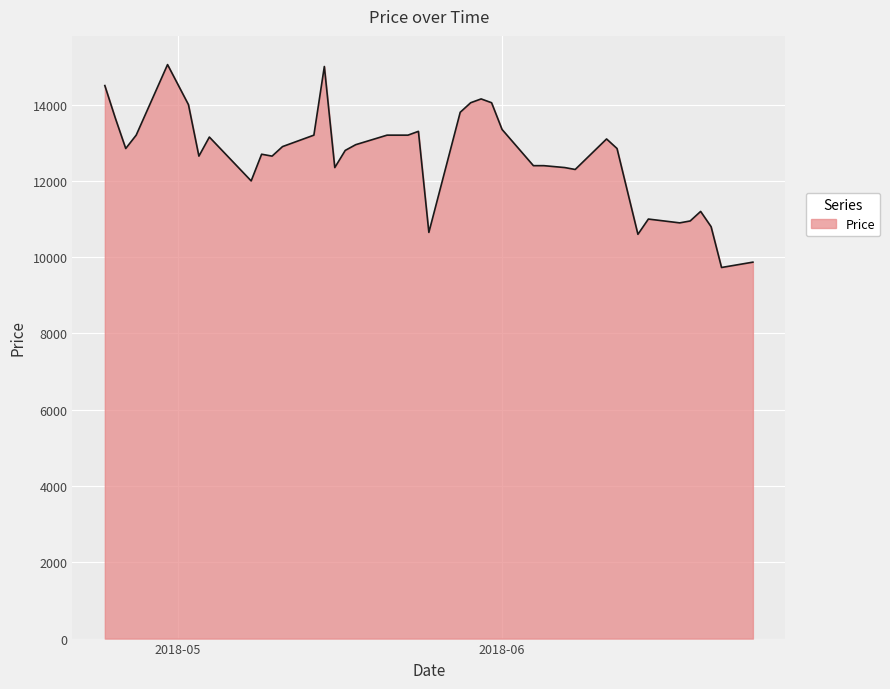

What is the greatest value displayed?

15050